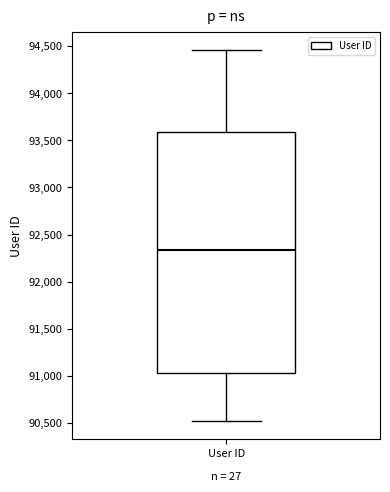

Read this box plot against the y-axis: the position of the median line, the range covered by the box, and the ends of both whiskers. The values are not printed on the chart, so give them approximately, as read against the axis.

median 92350, box 91050 to 93600, whiskers 90500 to 94450